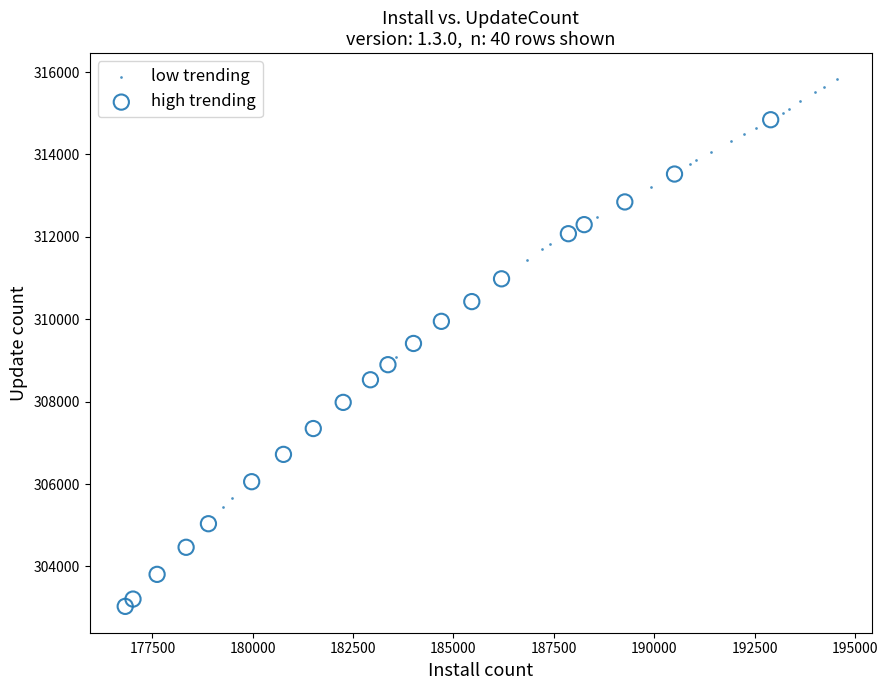

Which series contains the highest Y value?

low trending